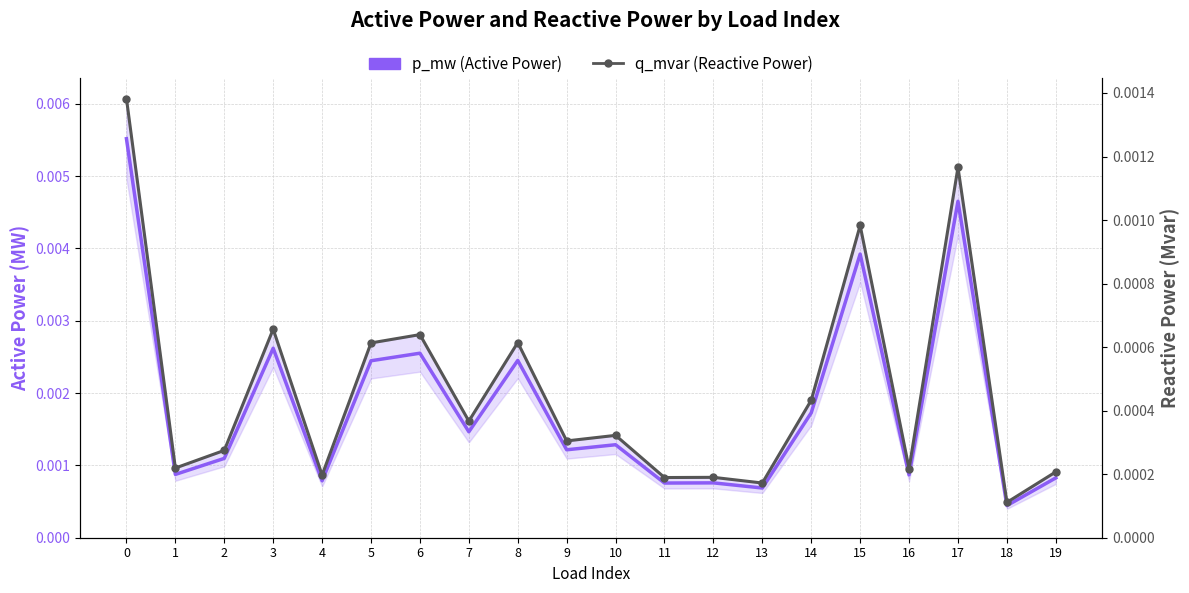

The value of p_mw (Active Power) at 7 is 0.0. True or false?

False